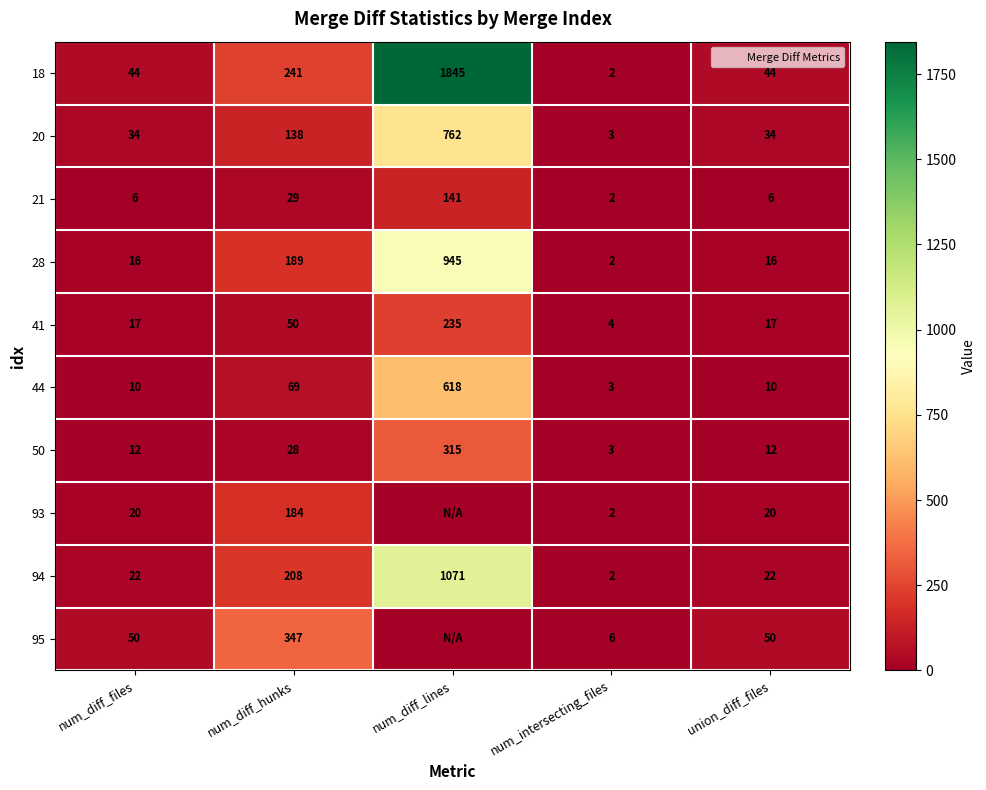

How many values in the 20 series are below 34?

1